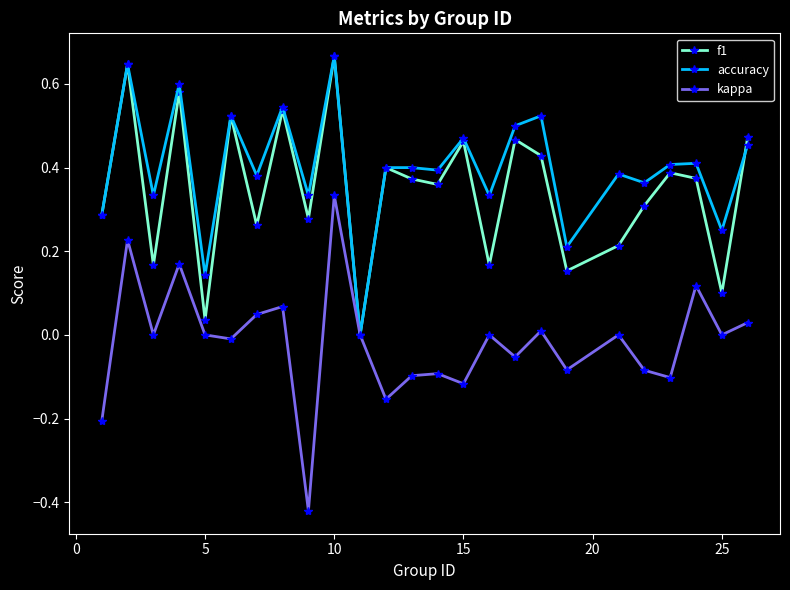

True or false: kappa has more than 0 interior local peaks.

True